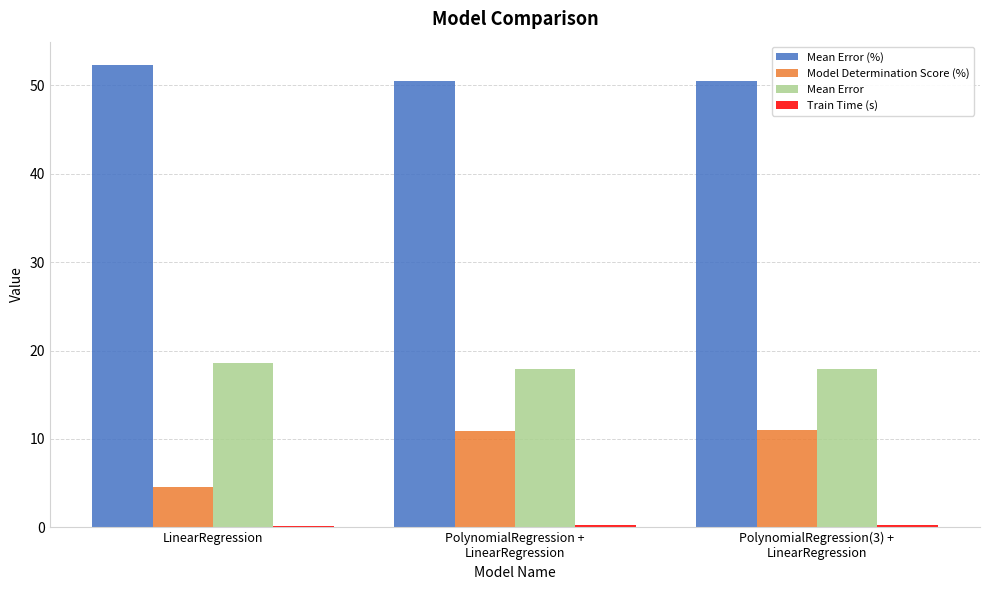

Which series has the largest total across all categories?

Mean Error (%)